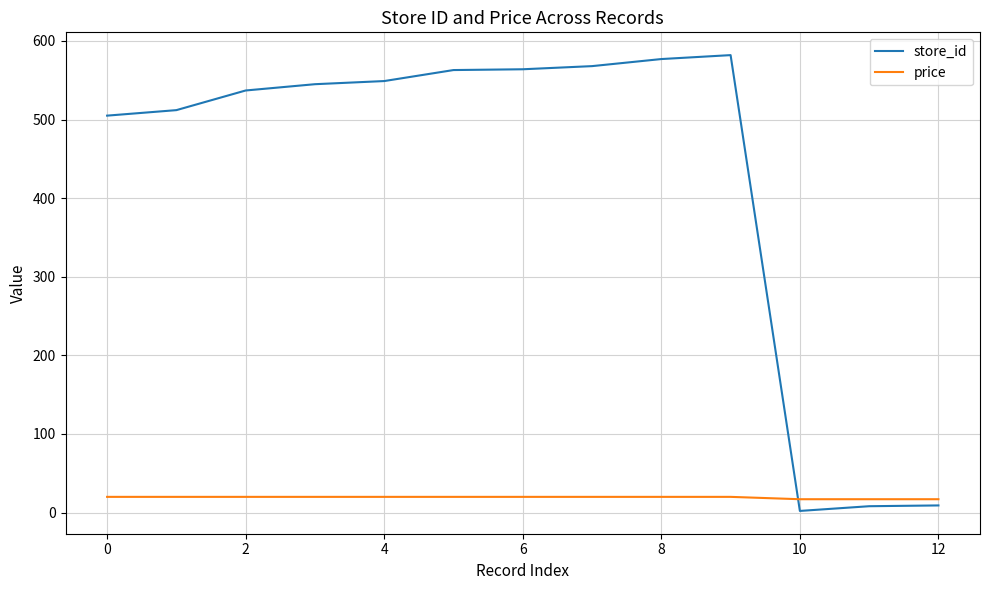

Rank the series by their average value, from highest to lowest.

store_id, price